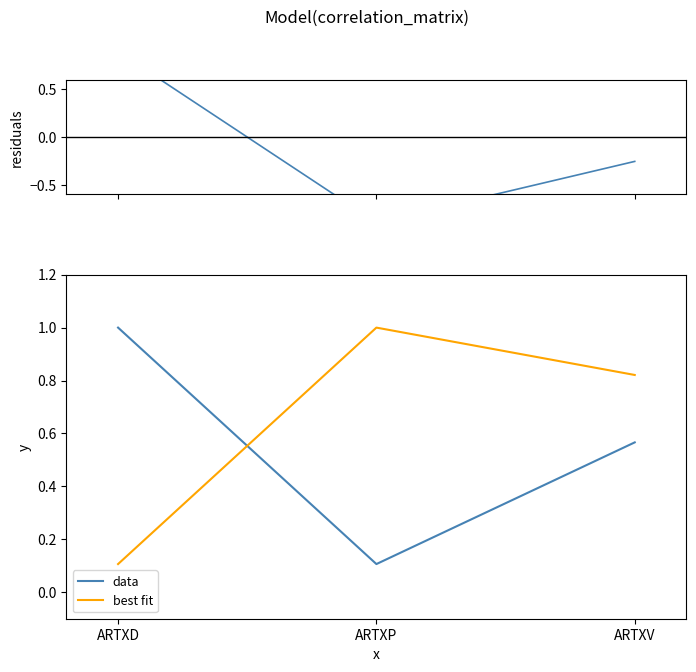

What is the value of the data point at the 3rd from the left?

0.6